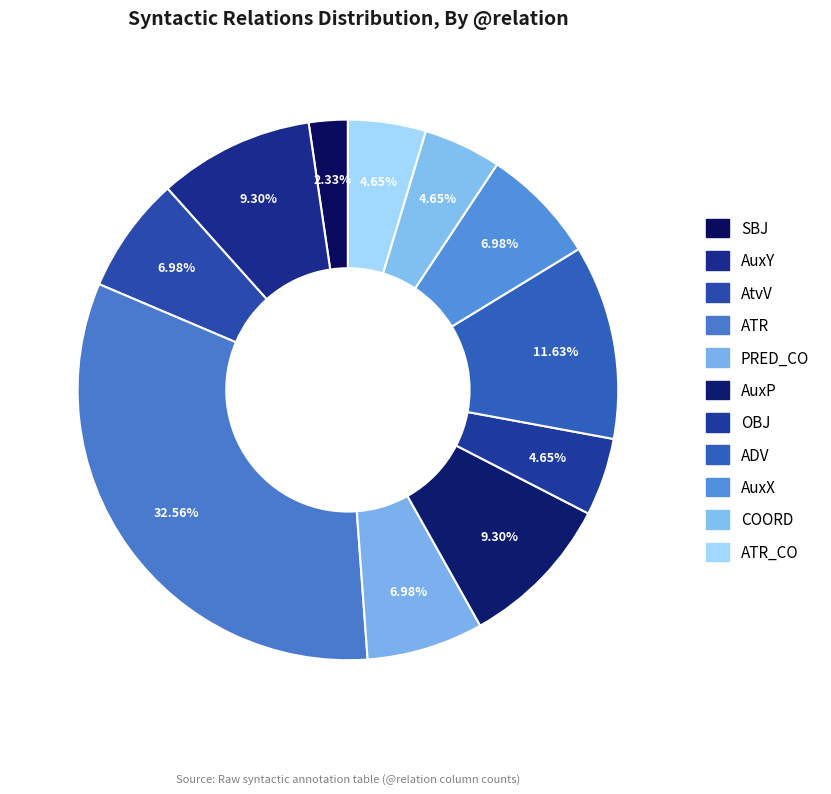

Does SBJ represent more than half of the total?

No